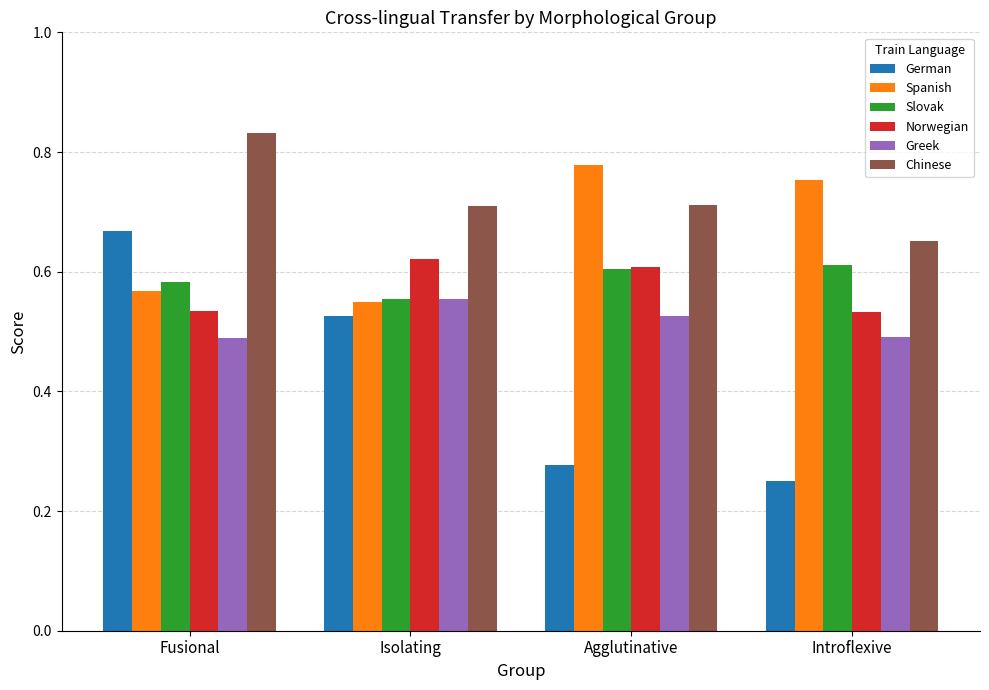

What are all the series names shown in the legend?

German, Spanish, Slovak, Norwegian, Greek, Chinese